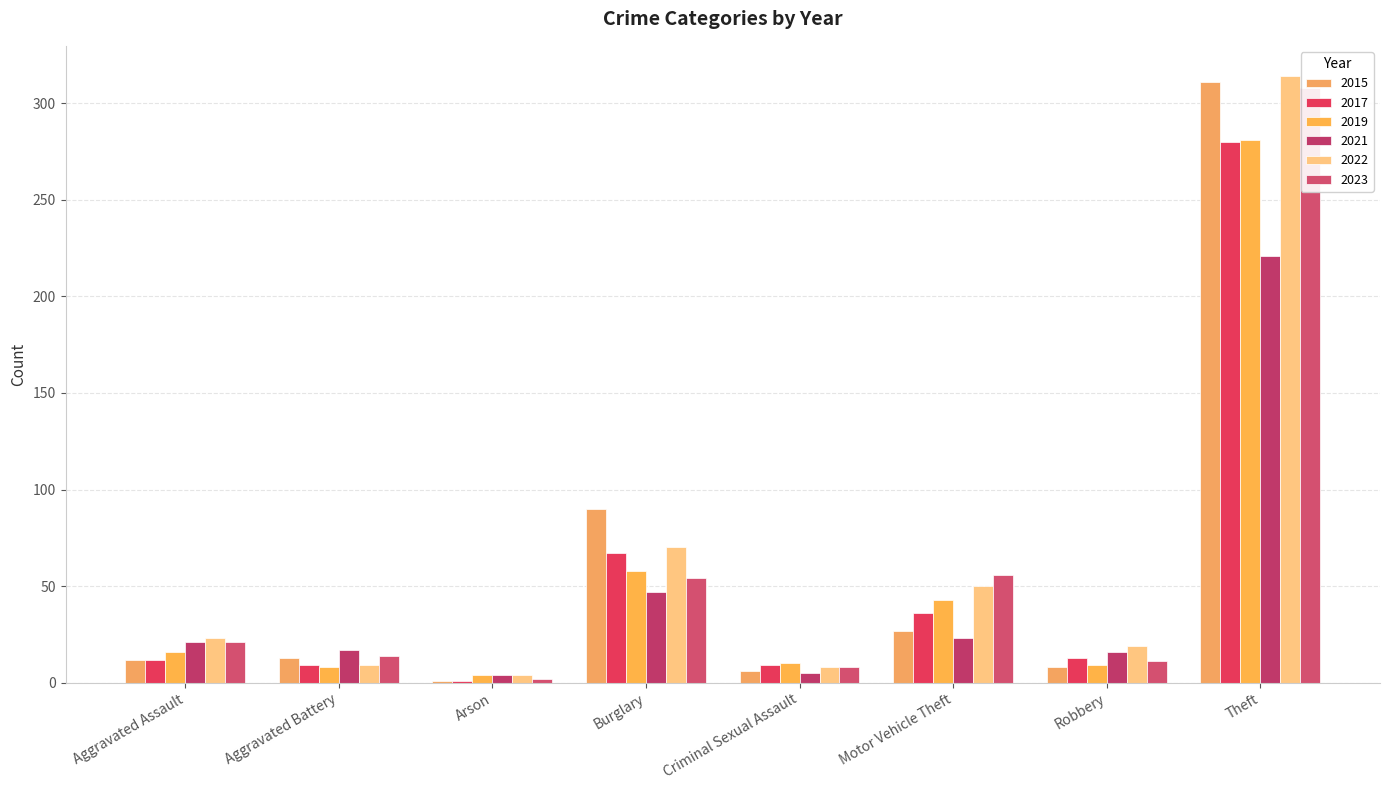

How many values in the 2017 series exceed 13?

3